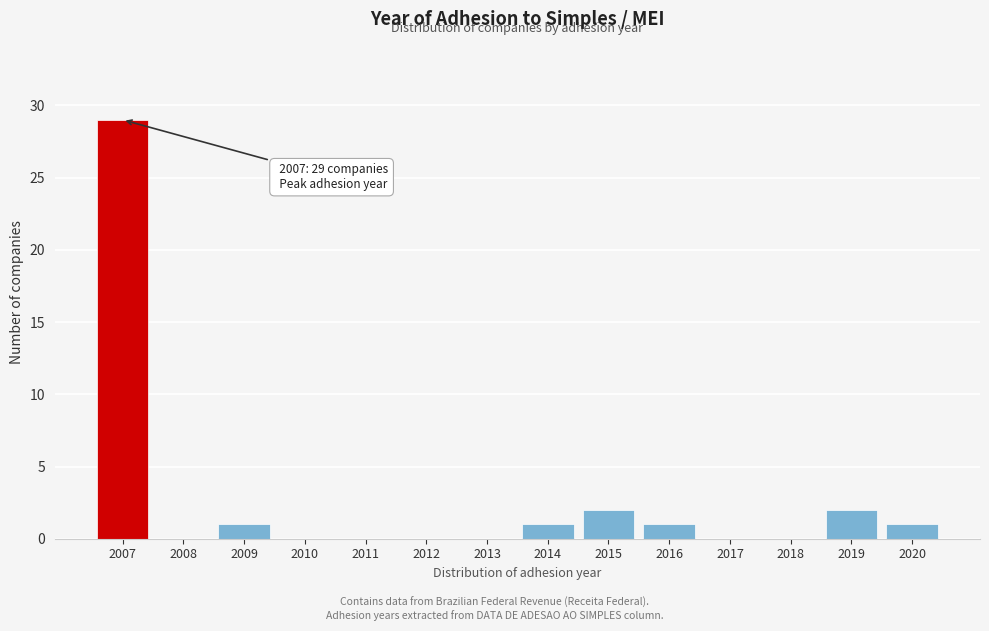

Reading right to left, list all the values displayed in this chart.

2020=1	2019=2	2018=0	2017=0	2016=1	2015=2	2014=1	2013=0	2012=0	2011=0	2010=0	2009=1	2008=0	2007=29